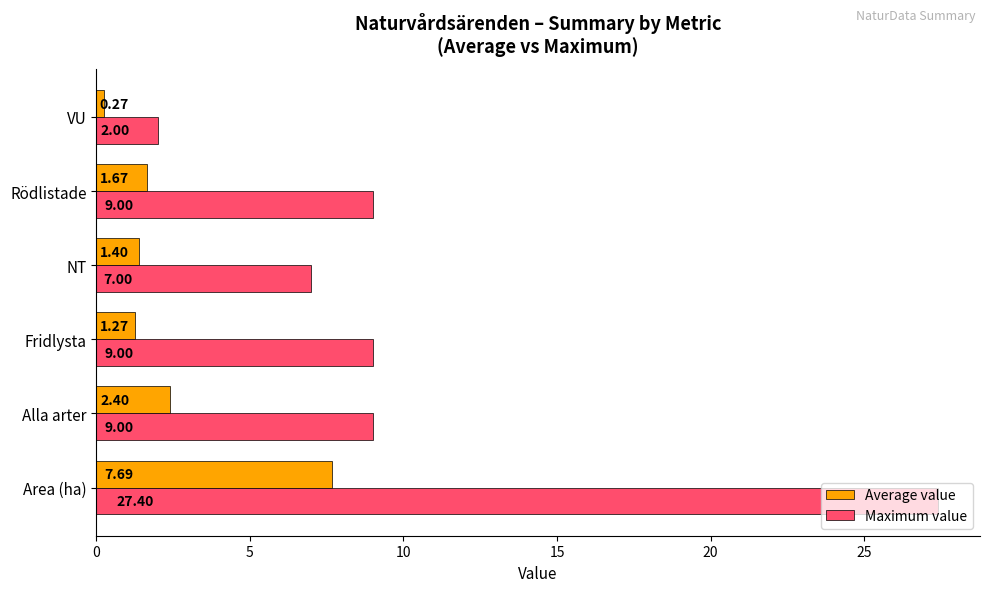

At which label is Average value closest to 3?

Alla arter